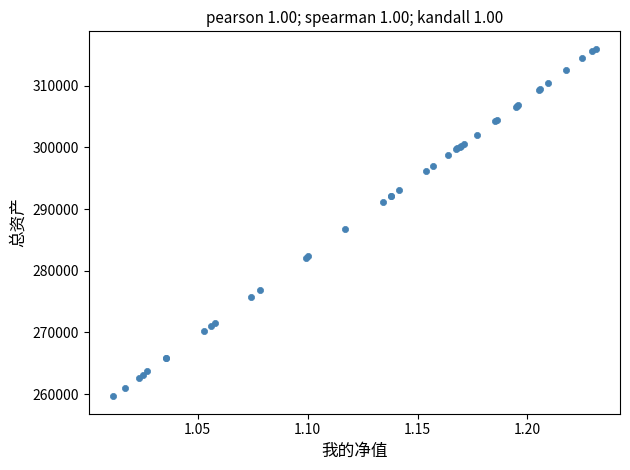

What Y value in the scatter plot is closest to 287825?

286744.9